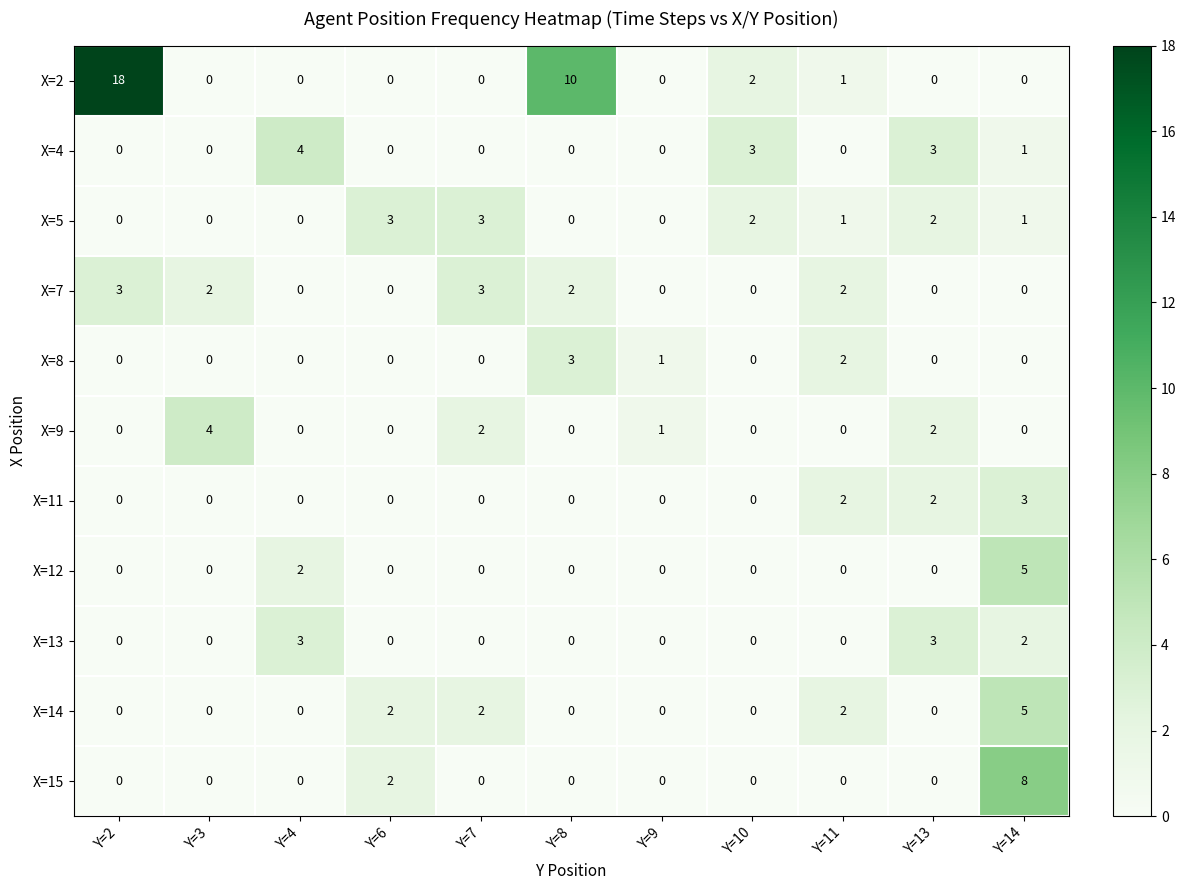

What is the sum of all X=12 values?

7